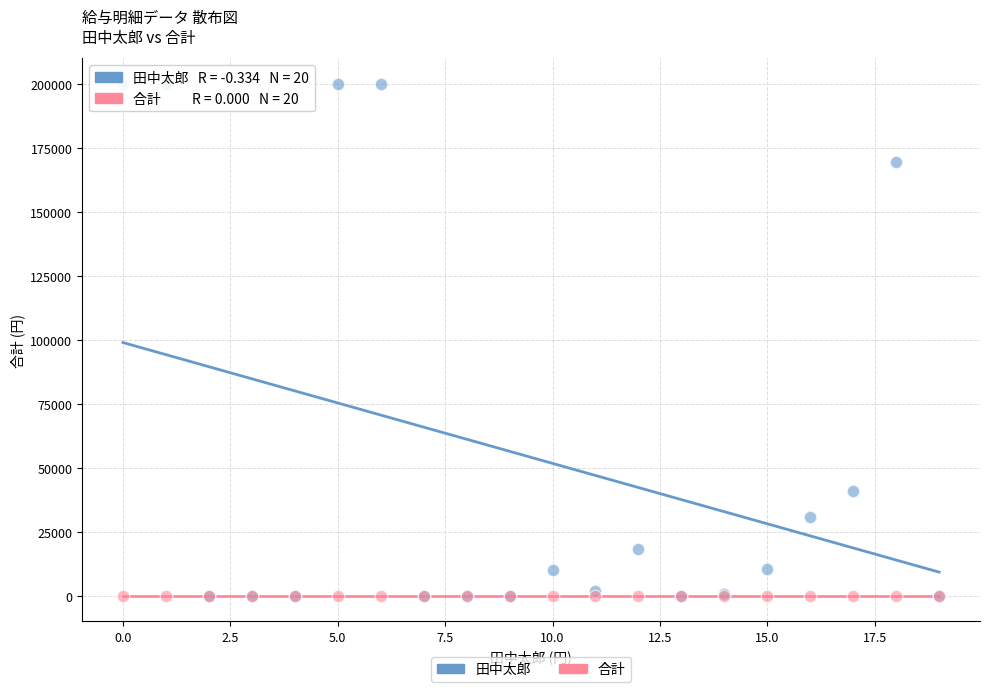

What are all the series names shown in the legend?

田中太郎, 合計